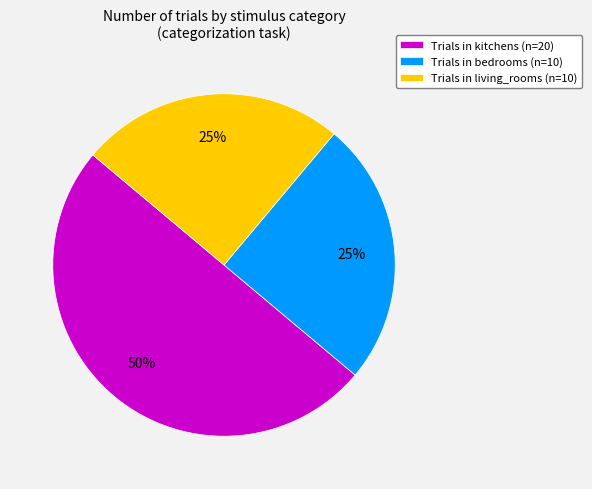

Combined, do Trials in living_rooms (n=10) and Trials in kitchens (n=20) account for over 50%?

Yes